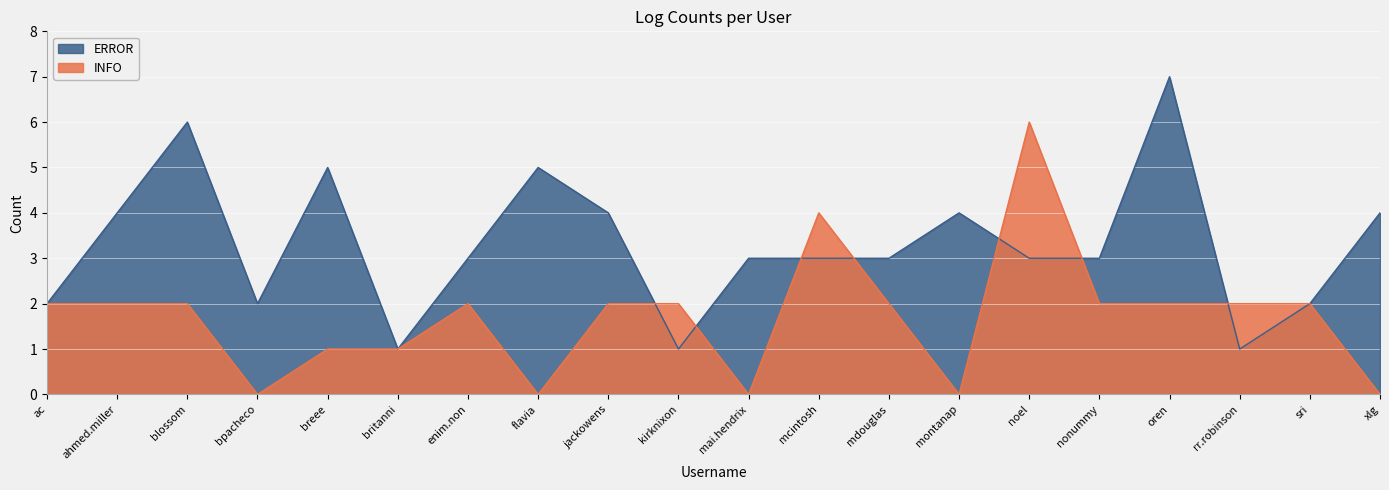

True or false: ERROR has more than 1 interior local peaks.

True